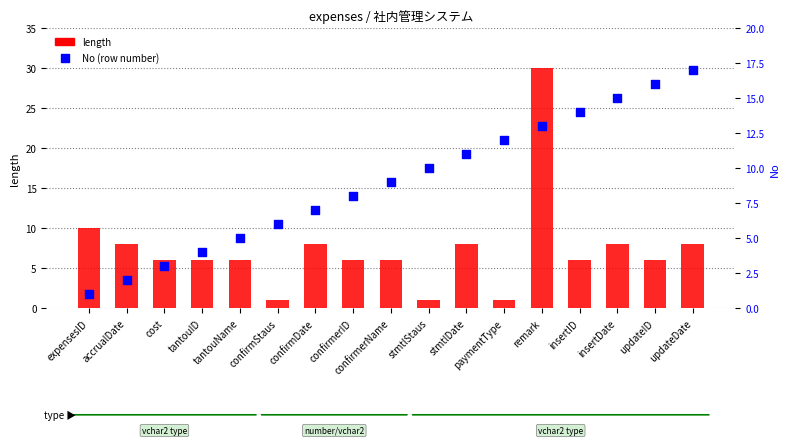

What is the total value across all series at stmtlStaus?

11